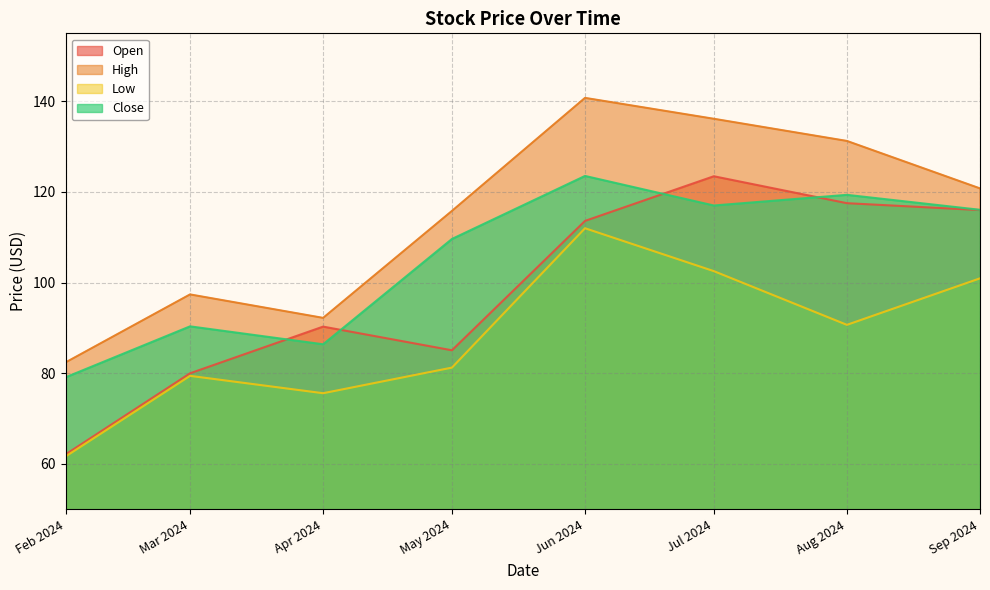

At how many categories does at least one series exceed 100?

5